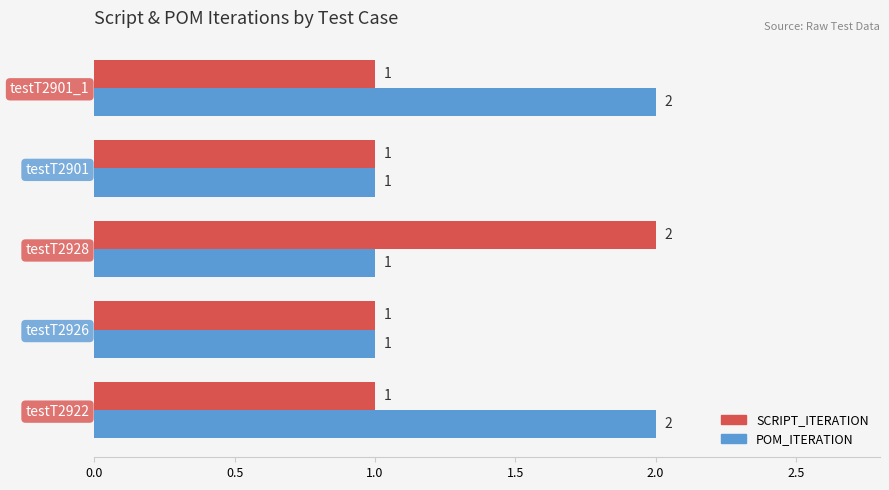

Rank the series by their average value, from highest to lowest.

POM_ITERATION, SCRIPT_ITERATION